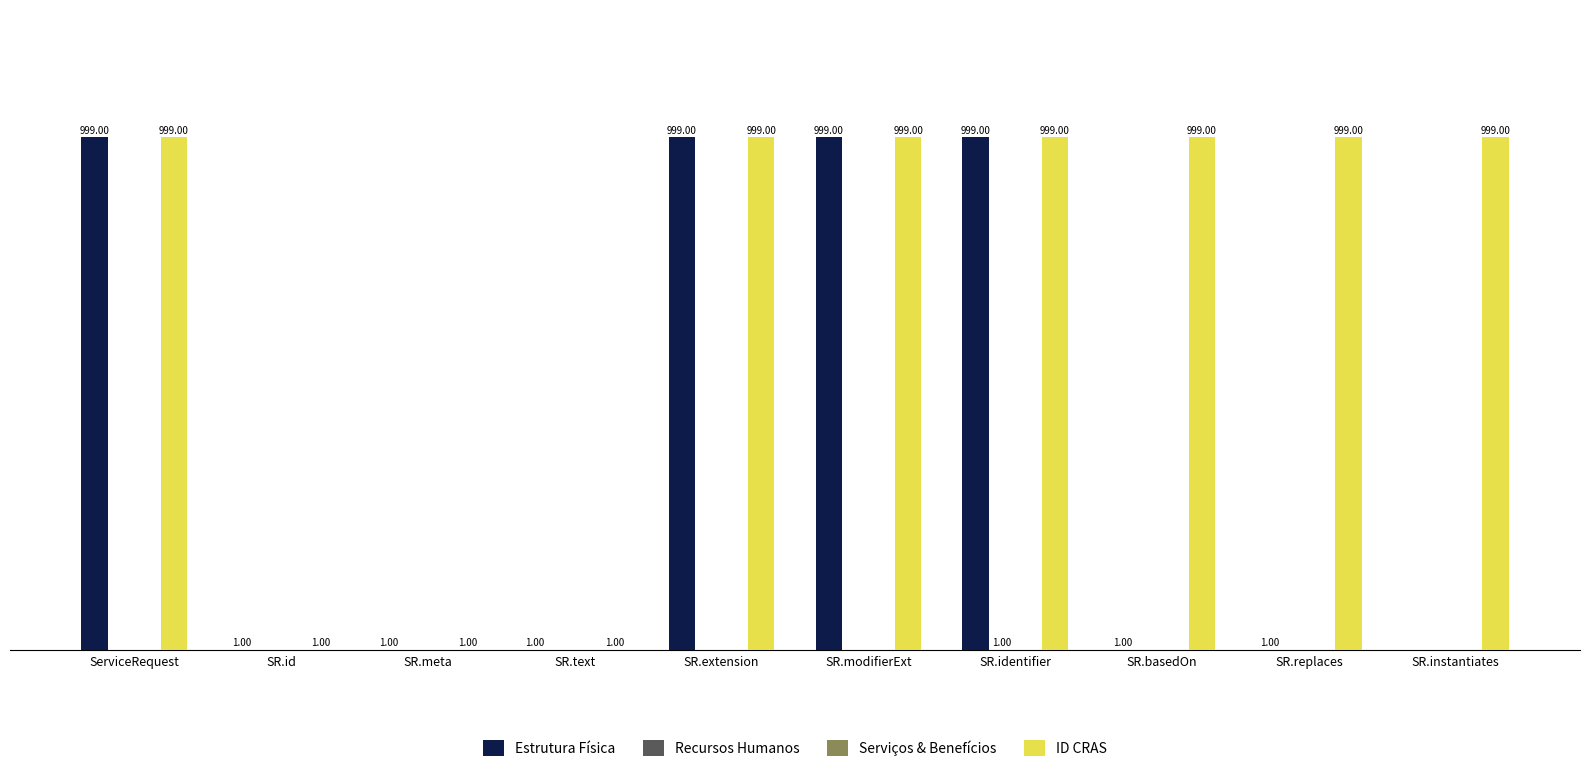

At which category is the sum across all series the highest?

SR.identifier